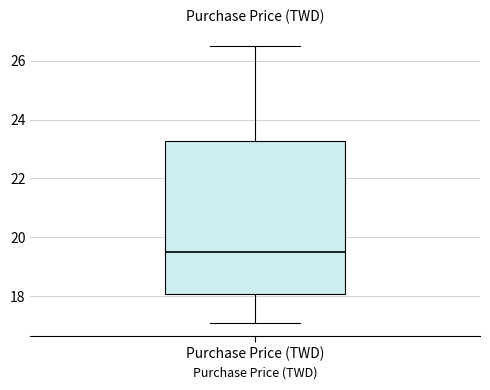

Read this box plot against the y-axis: the position of the median line, the range covered by the box, and the ends of both whiskers. The values are not printed on the chart, so give them approximately, as read against the axis.

median 19.6, box 18.0 to 23.2, whiskers 17.2 to 26.4